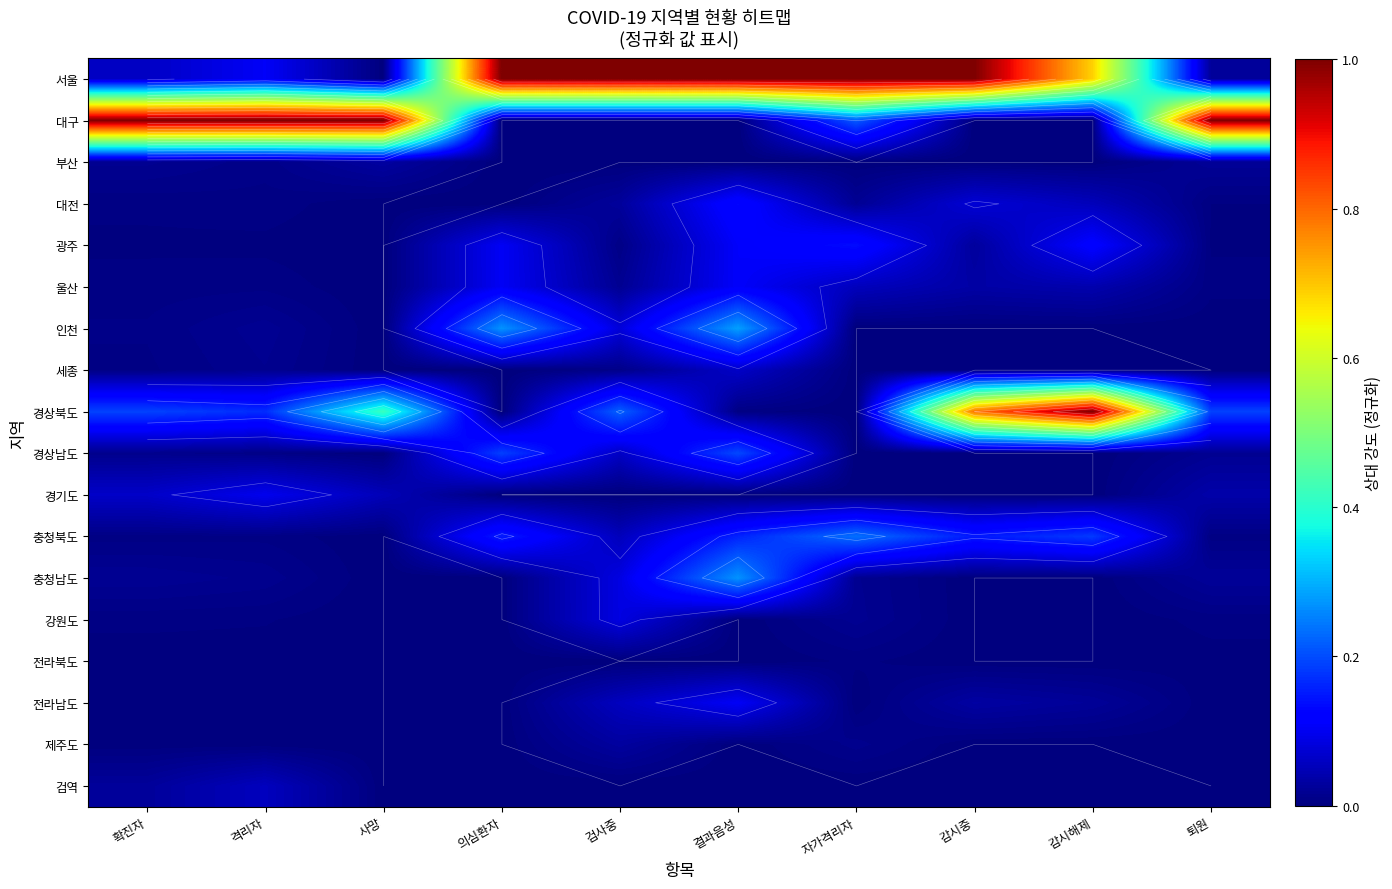

Count the number of categories in the chart.

10